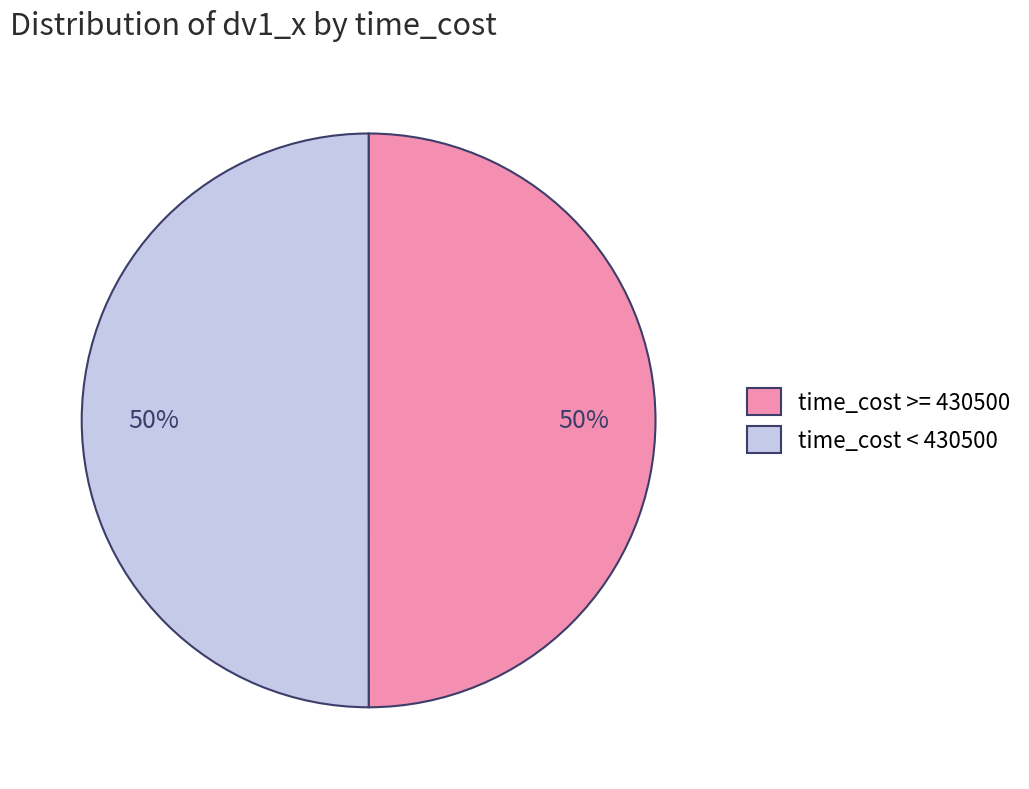

True or false: time_cost < 430500 accounts for 41% of the total.

False